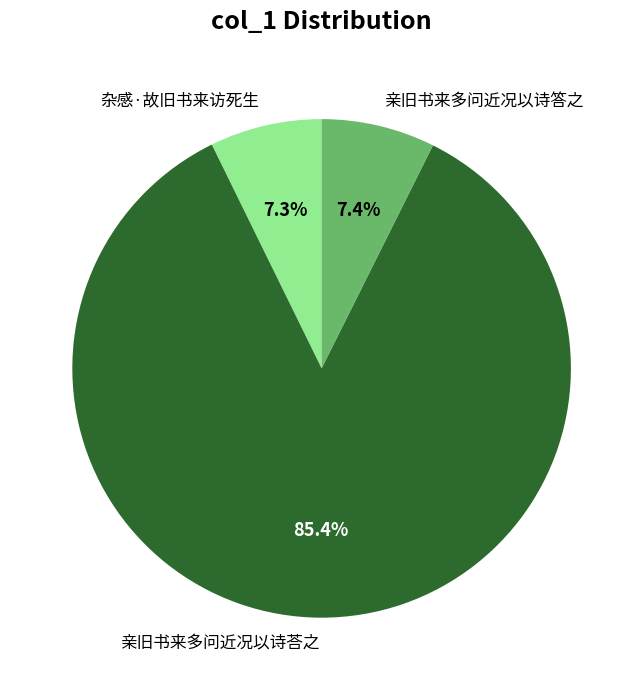

Do 亲旧书来多问近况以诗荅之 and 杂感·故旧书来访死生 together represent more than half of the pie?

Yes